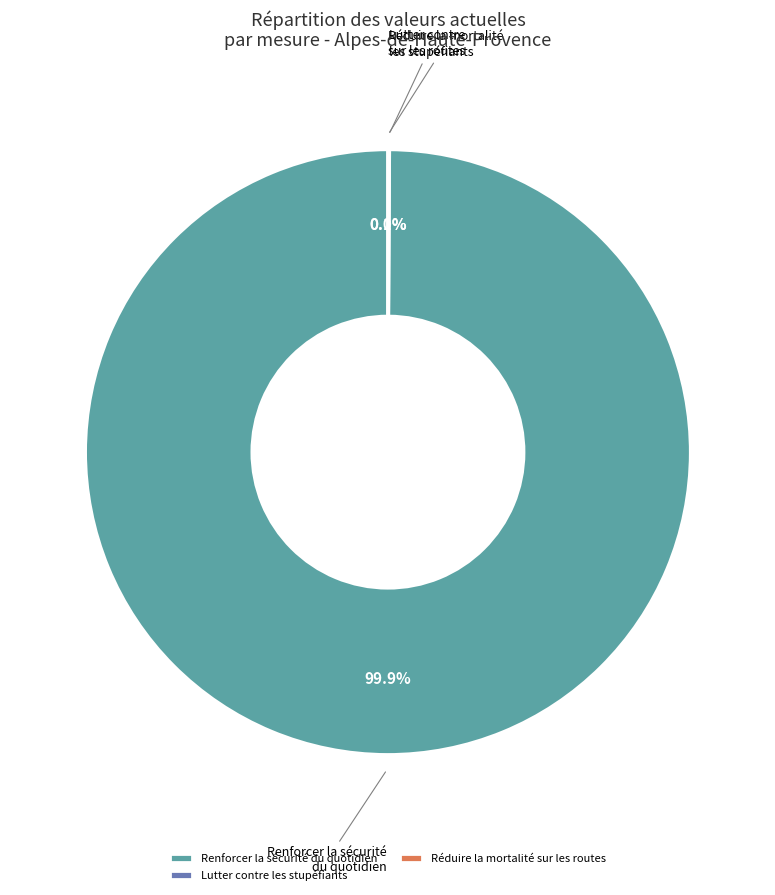

What is the largest slice in the pie chart?

Renforcer la sécurité du quotidien